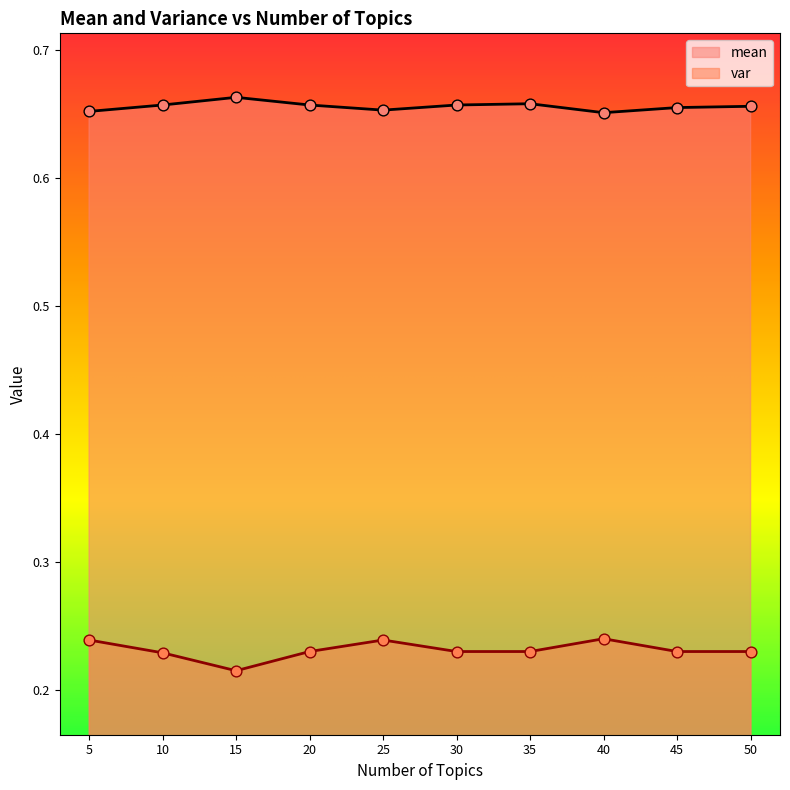

Which series has the largest total across all categories?

mean